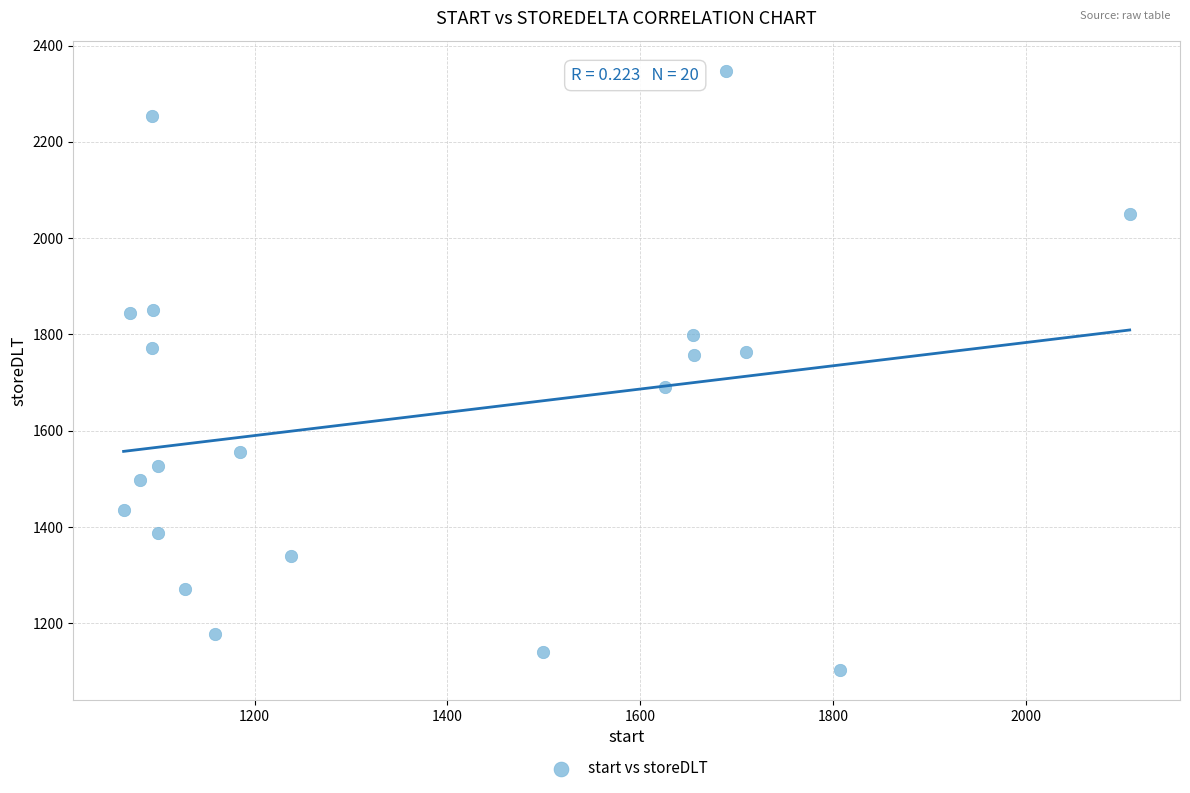

What is the range of Y values (max minus min)?

1245